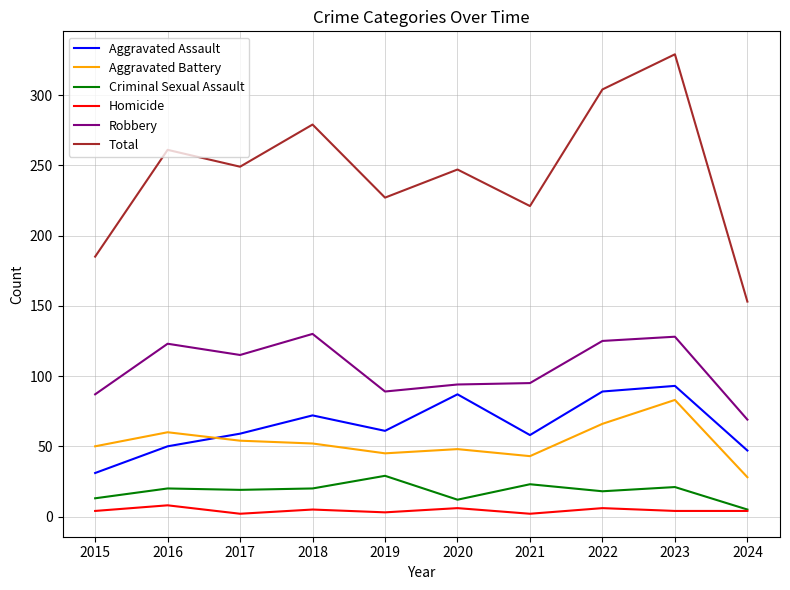

Which label corresponds to the largest value in the chart?

2023